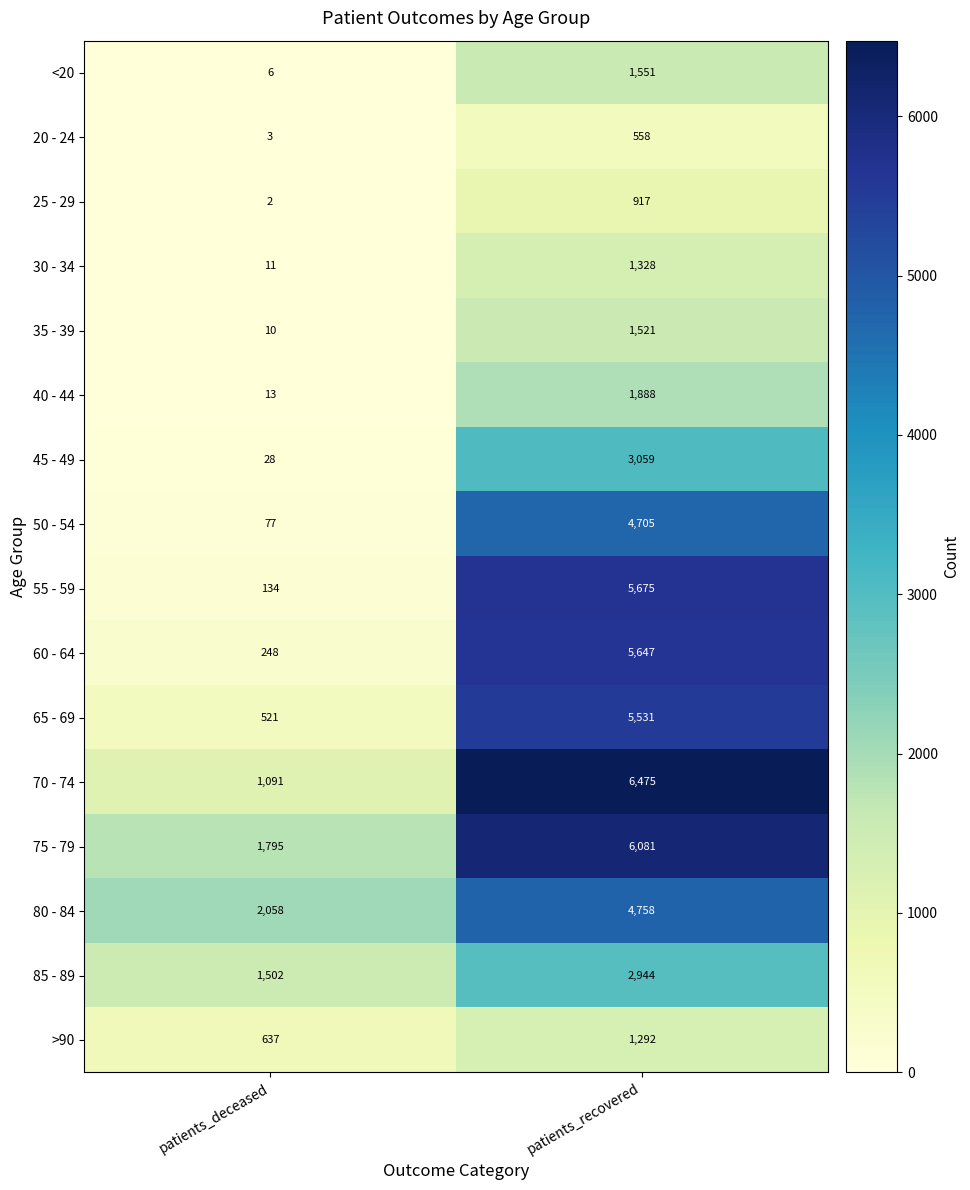

What is the difference between the 65 - 69 values at patients_deceased and patients_recovered?

5010